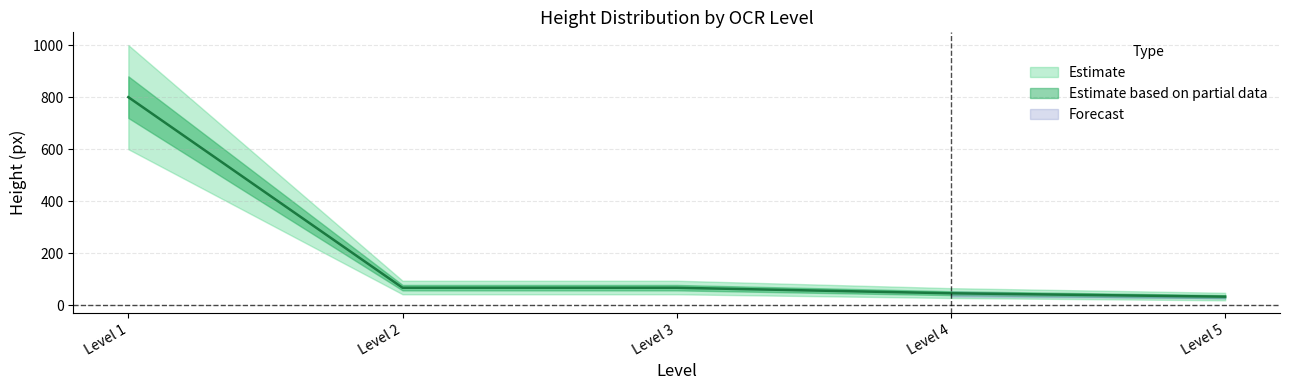

At which label is upper_height closest to 507?

1